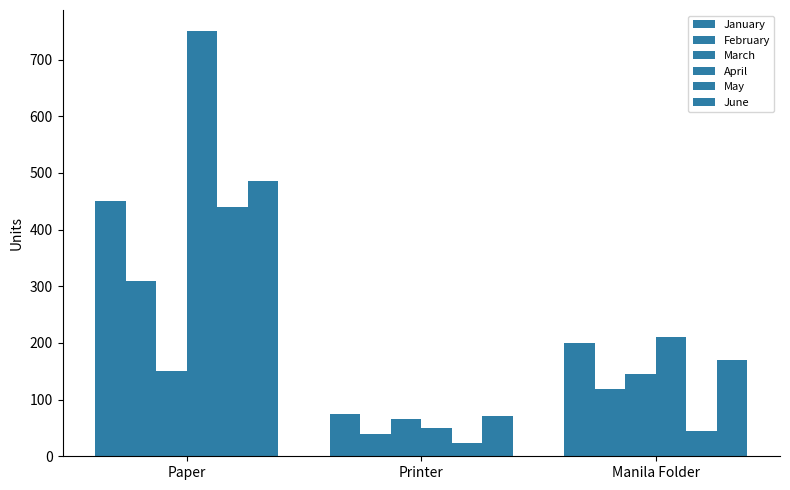

What is the label of the 2nd bar from the right?

Printer